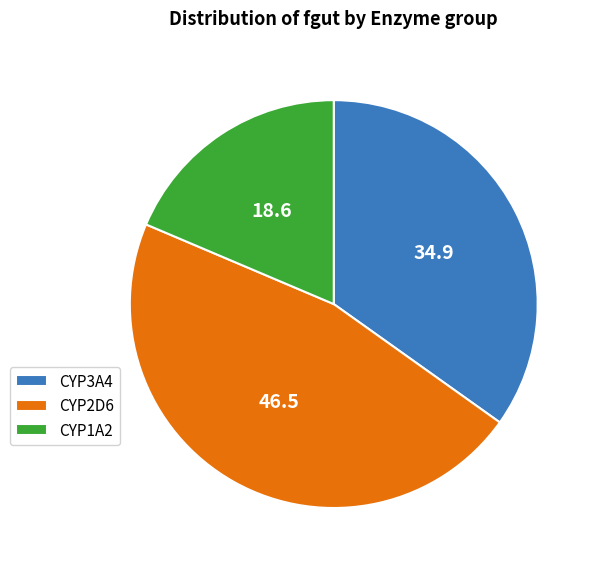

Approximately how many times larger is the value at CYP3A4 compared to CYP1A2?

1.9